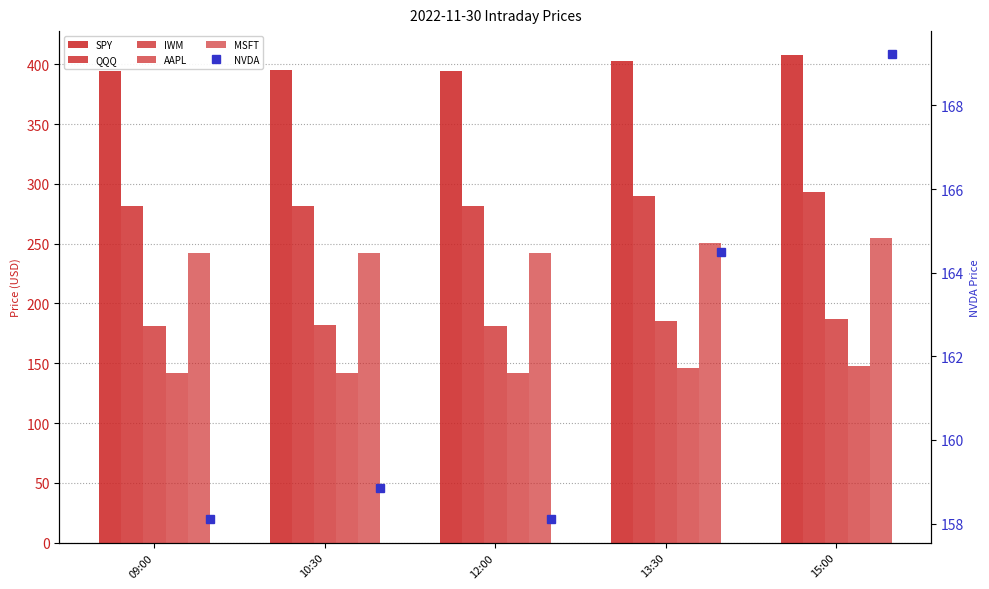

At which category is the sum across all series the highest?

15:00